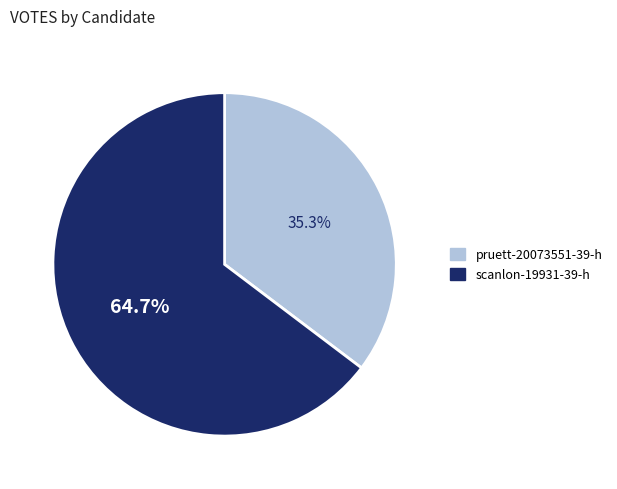

How many slices are in this pie chart?

2